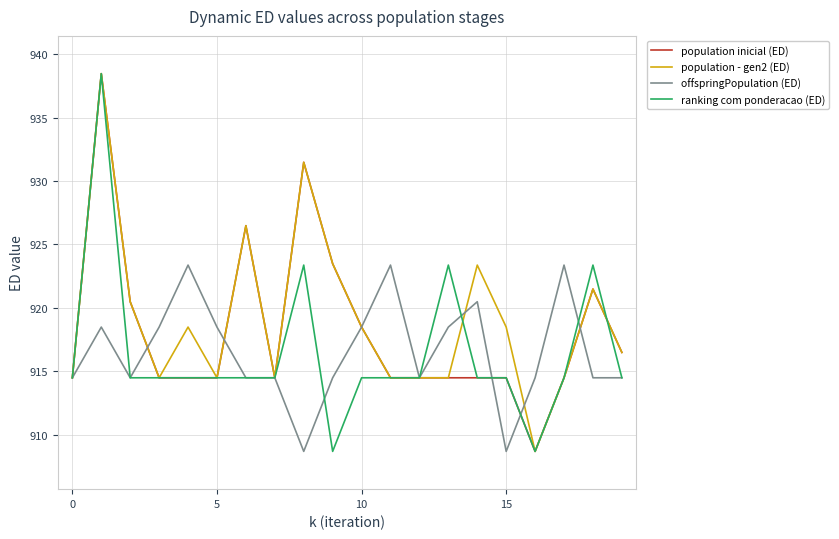

Count the number of data series in this chart.

4